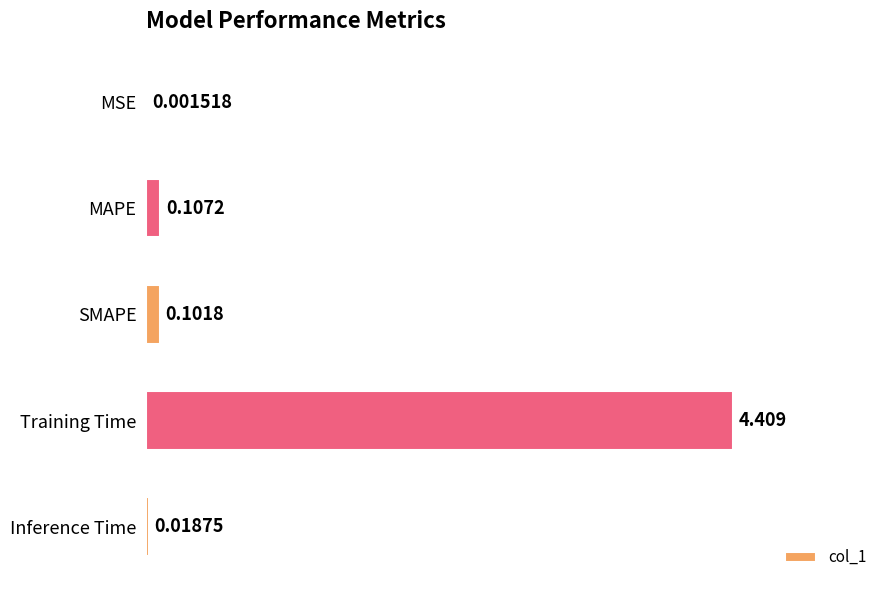

Which has a higher value, MAPE or MSE?

MAPE